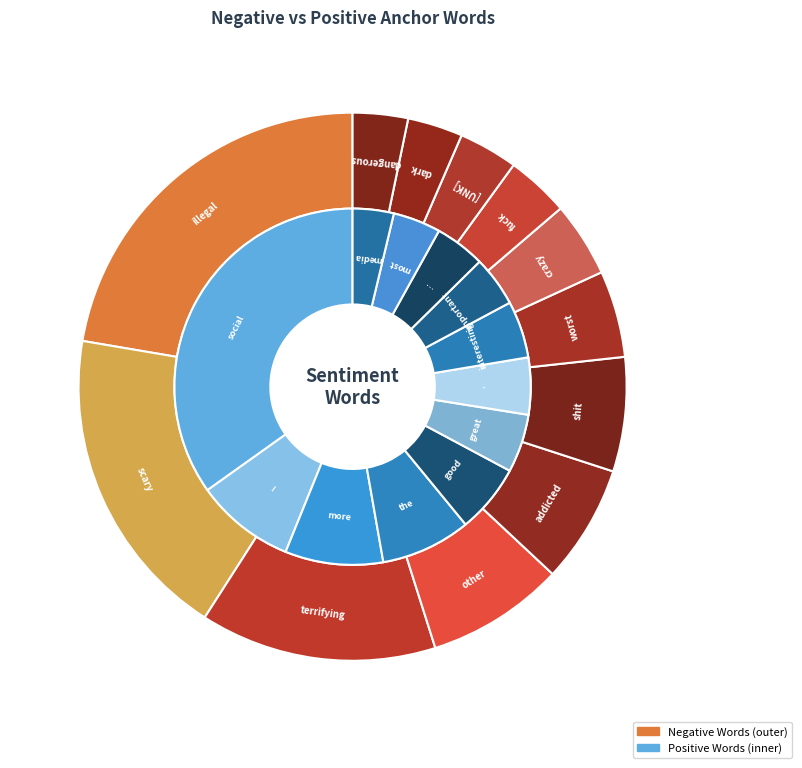

Count the number of slices in the pie.

12